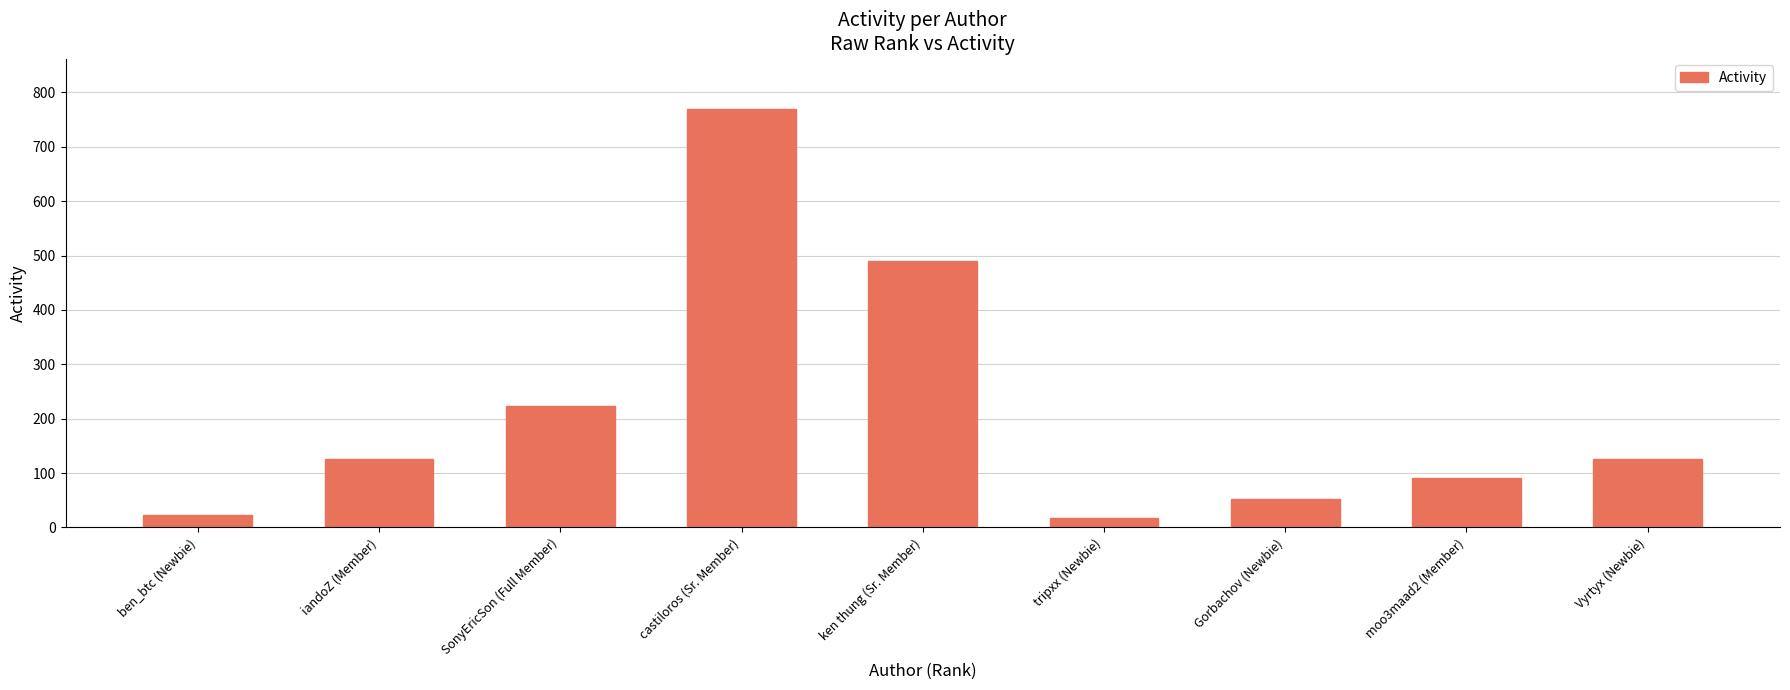

What is the label of the 8th bar from the right?

iandoZ (Member)